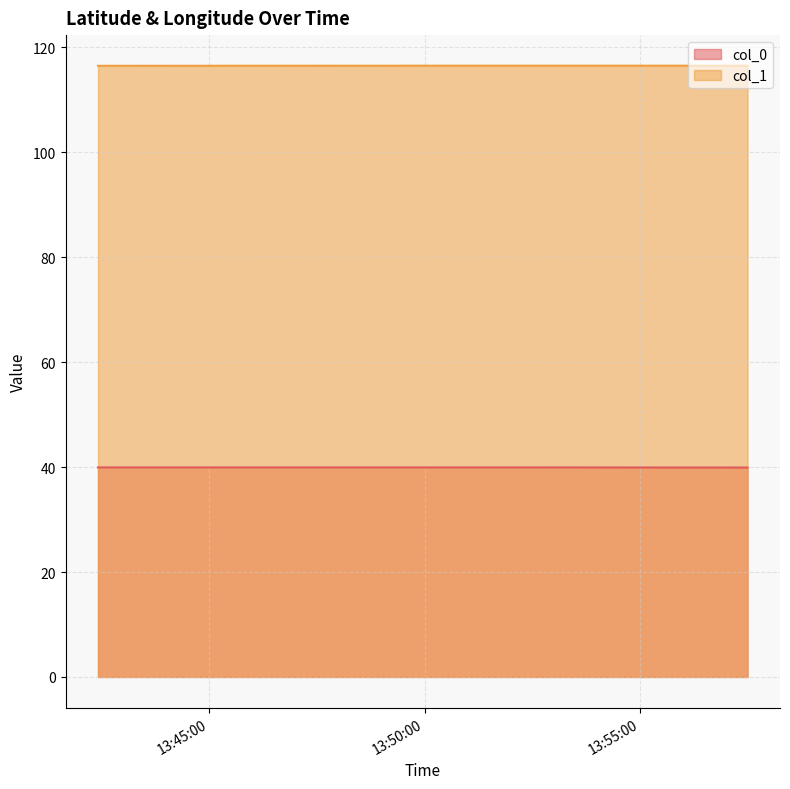

Which has a higher value, 2008-02-02 13:42:25 or 2008-02-02 13:52:28?

2008-02-02 13:52:28